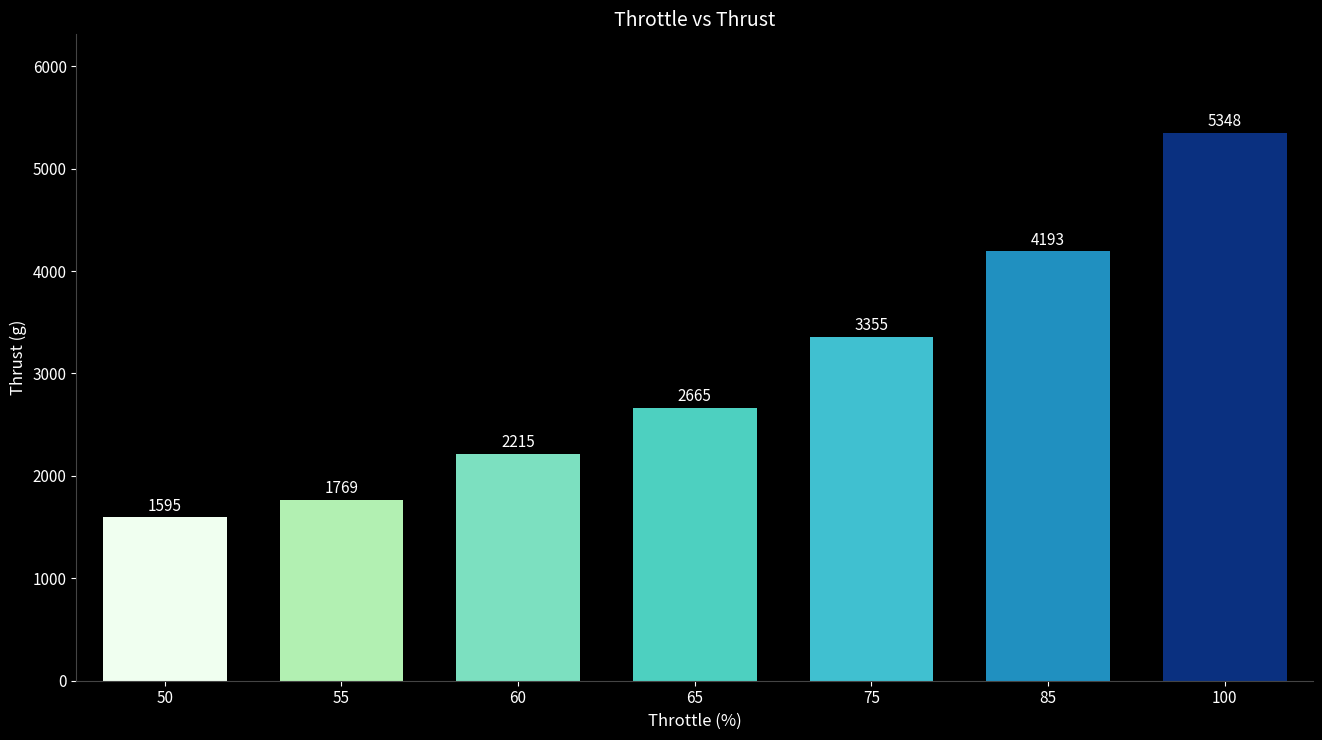

How many distinct data groups are displayed?

1